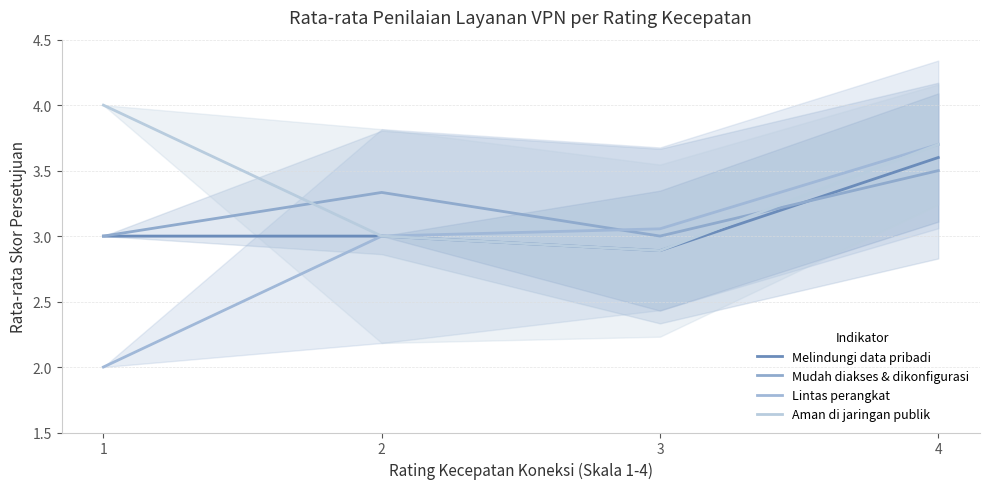

What is the difference between the maximum and minimum values in the Aman di jaringan publik series?

1.1